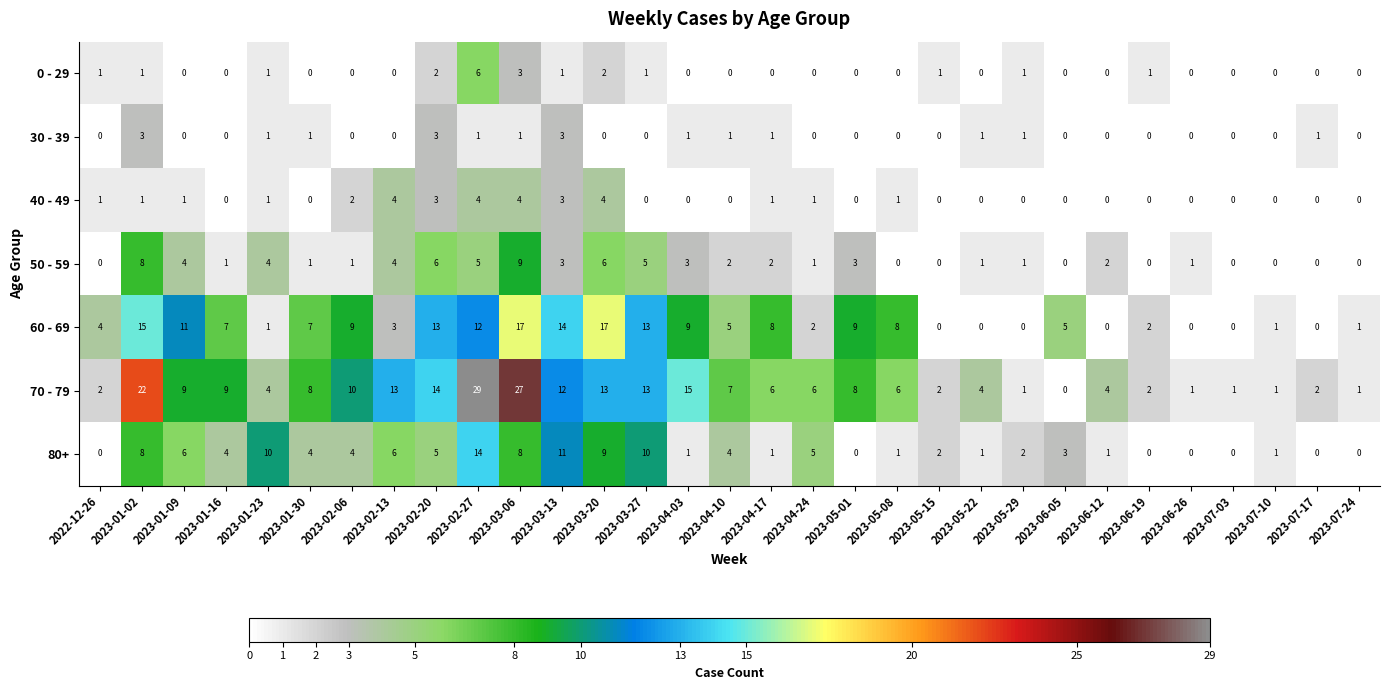

What is the difference between the maximum and minimum values in the 50 - 59 series?

9